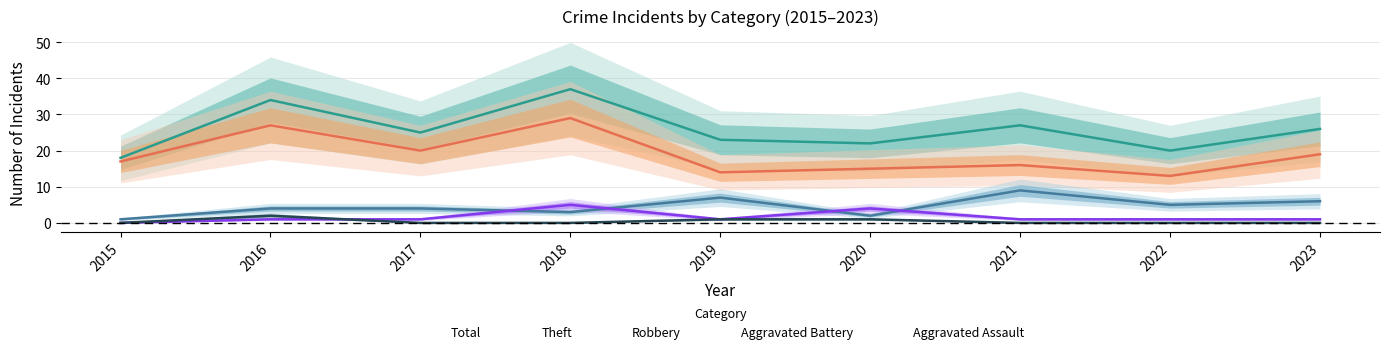

At 2018, list the series in order from smallest to largest.

Aggravated Assault, Robbery, Aggravated Battery, Theft, Total